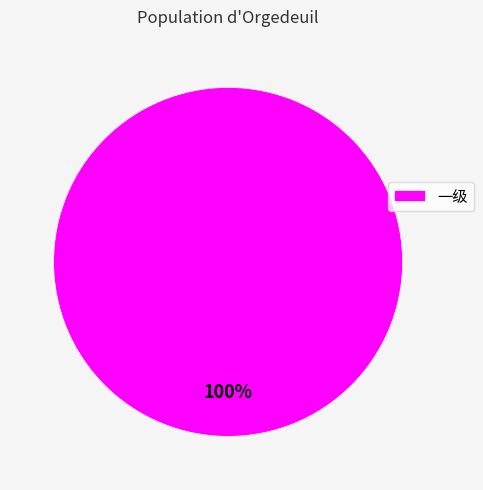

Count the number of slices in the pie.

1